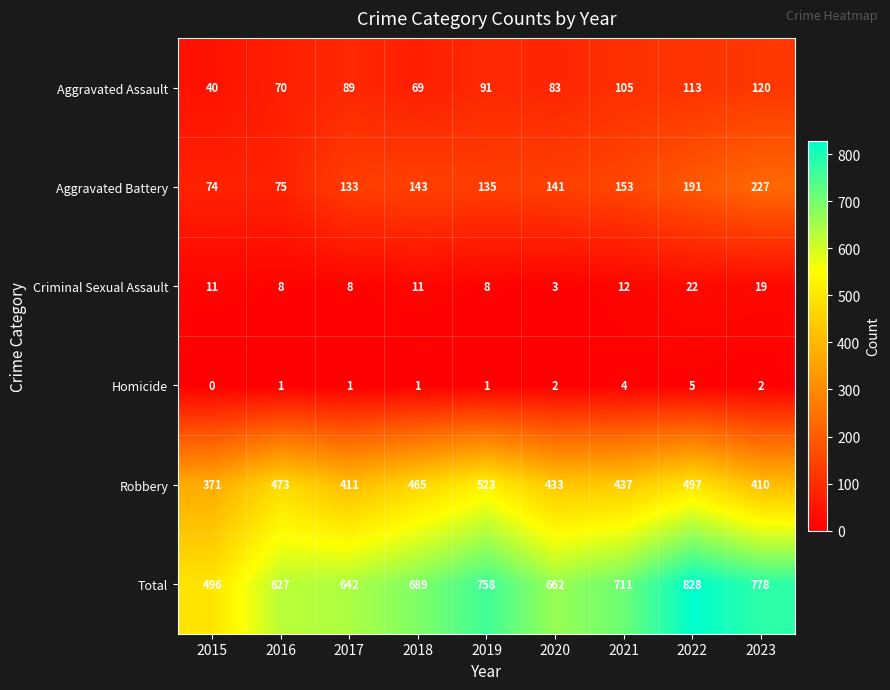

What value does the Criminal Sexual Assault series have at 2022?

22